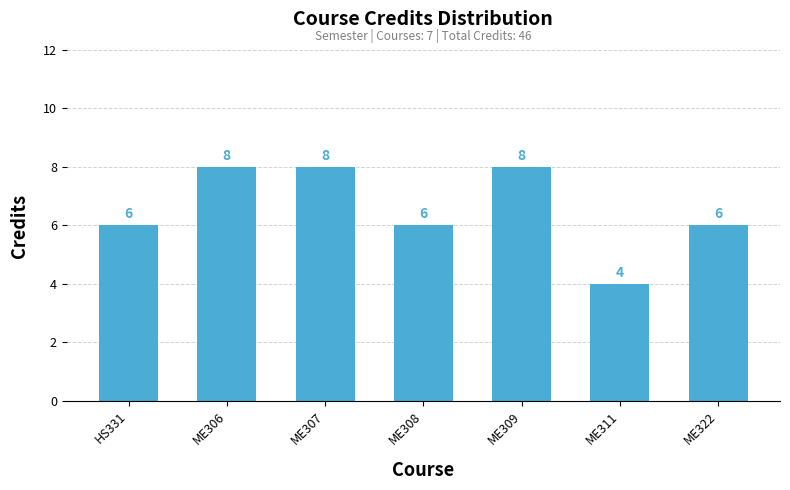

Between ME306 and ME311, which is larger?

ME306